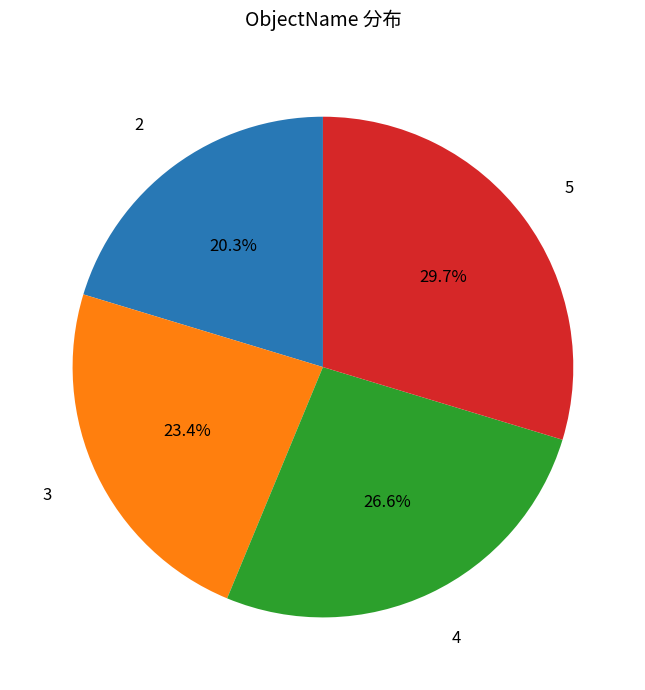

Is there any slice that represents more than half of the pie?

No